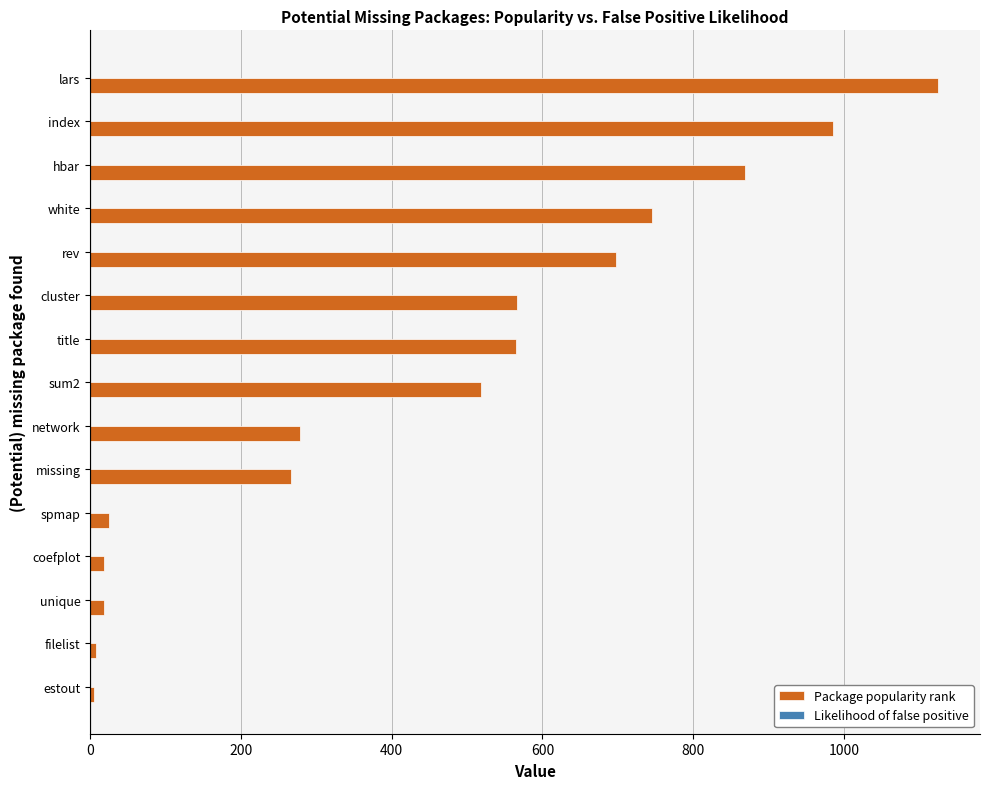

What is the maximum value shown in the chart?

1124.0